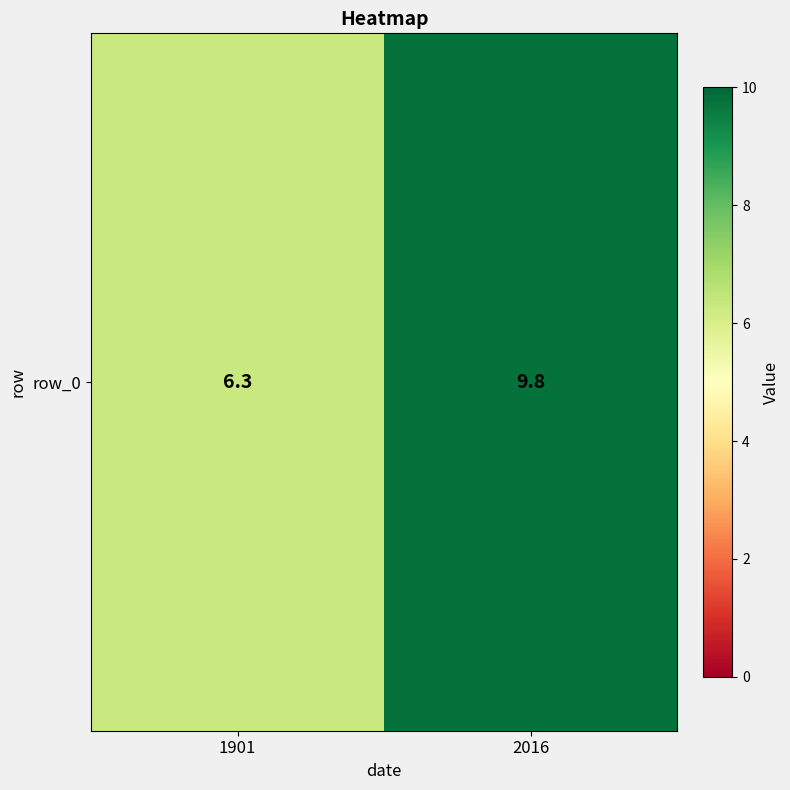

Rank the categories by value from highest to lowest.

2016, 1901